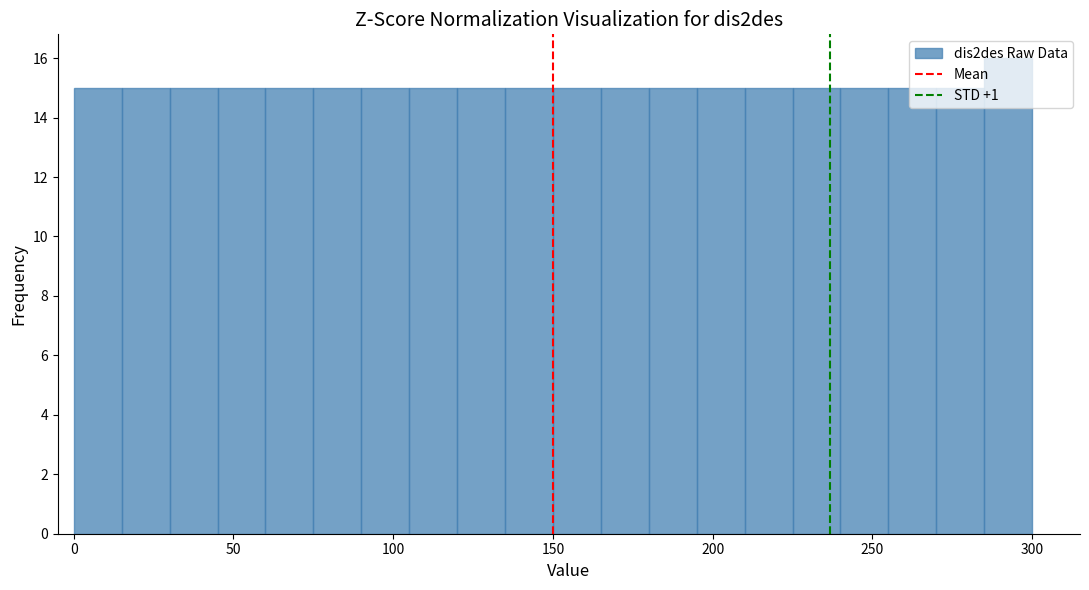

Around what value on the x-axis is the tallest bar? Give the approximate position of its centre, as read against the axis.

295